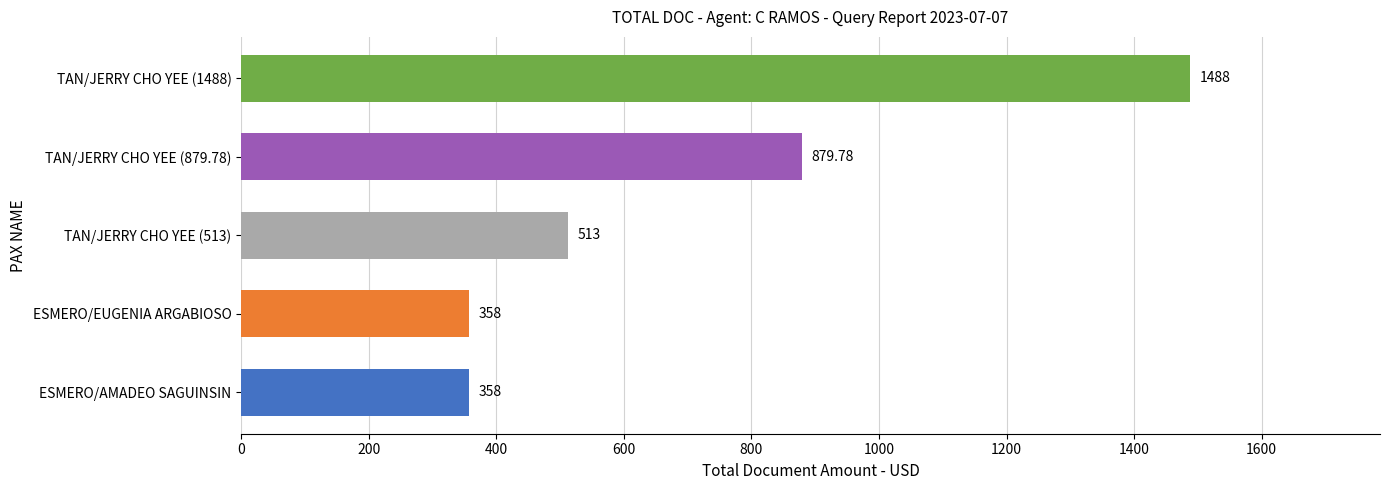

At which label is the value closest to 923?

TAN/JERRY CHO YEE (879.78)